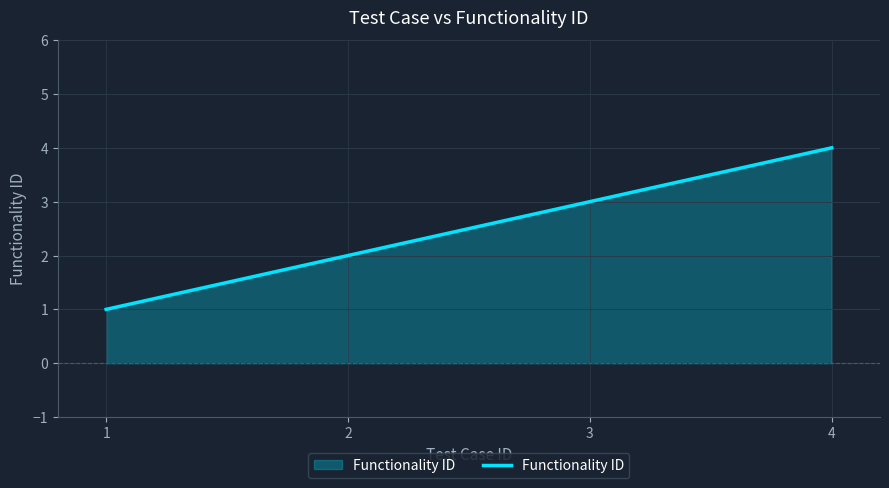

What is the approximate value at 1?

1